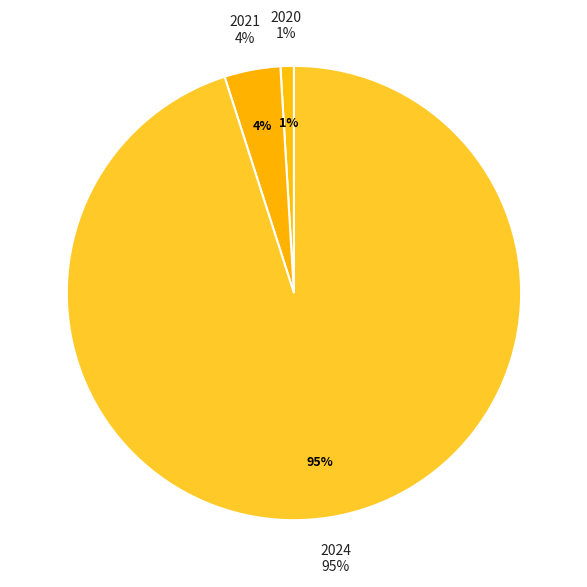

To the nearest percent, what is the difference between the 2021 and 2024 slice percentages?

91%